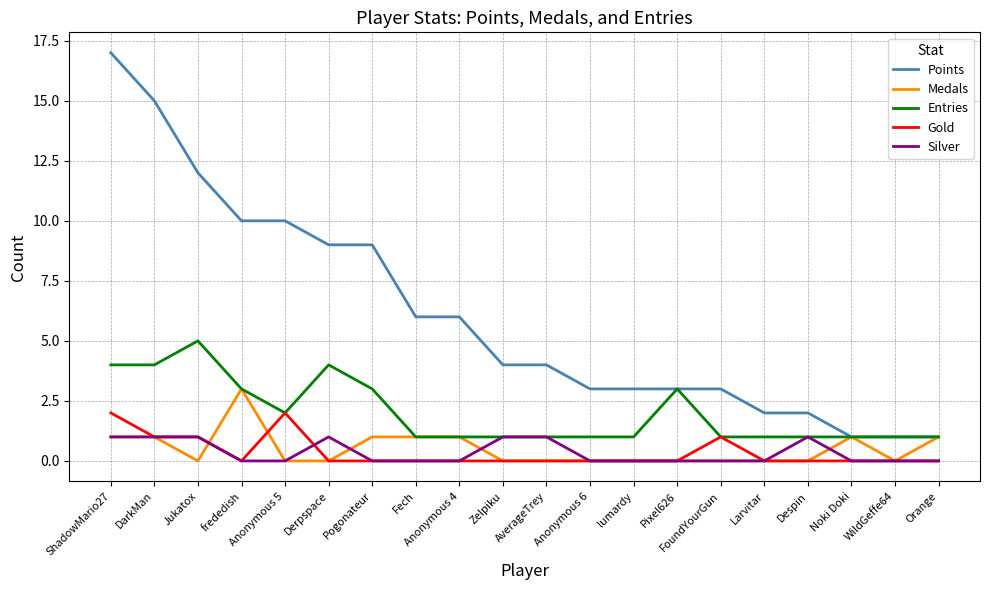

What is the total value across all series at AverageTrey?

6